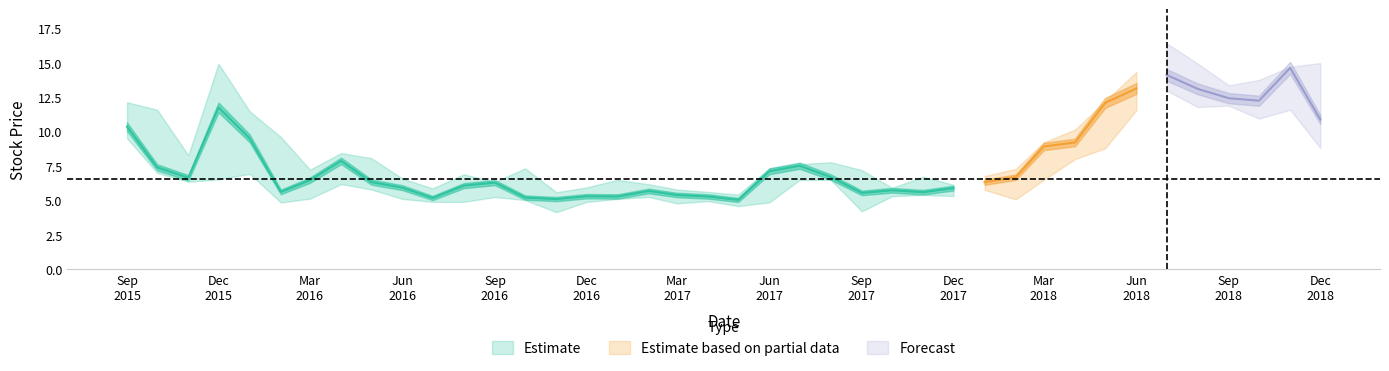

How many data points in Close are above 6?

25